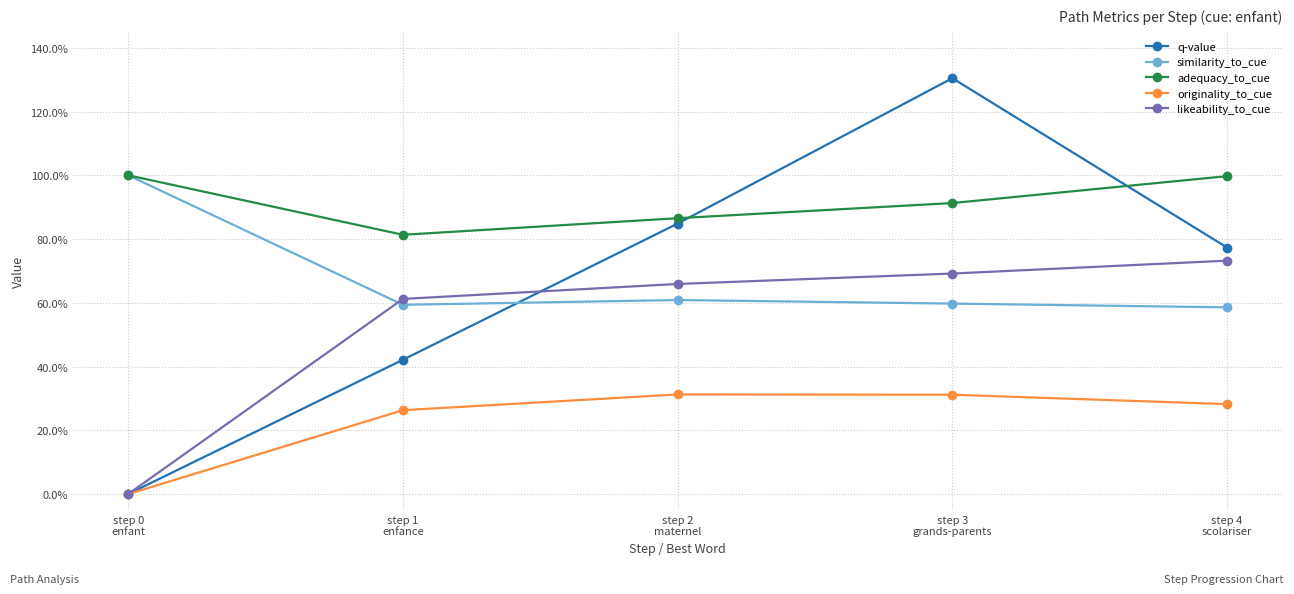

True or false: originality_to_cue has more than 2 interior local peaks.

False